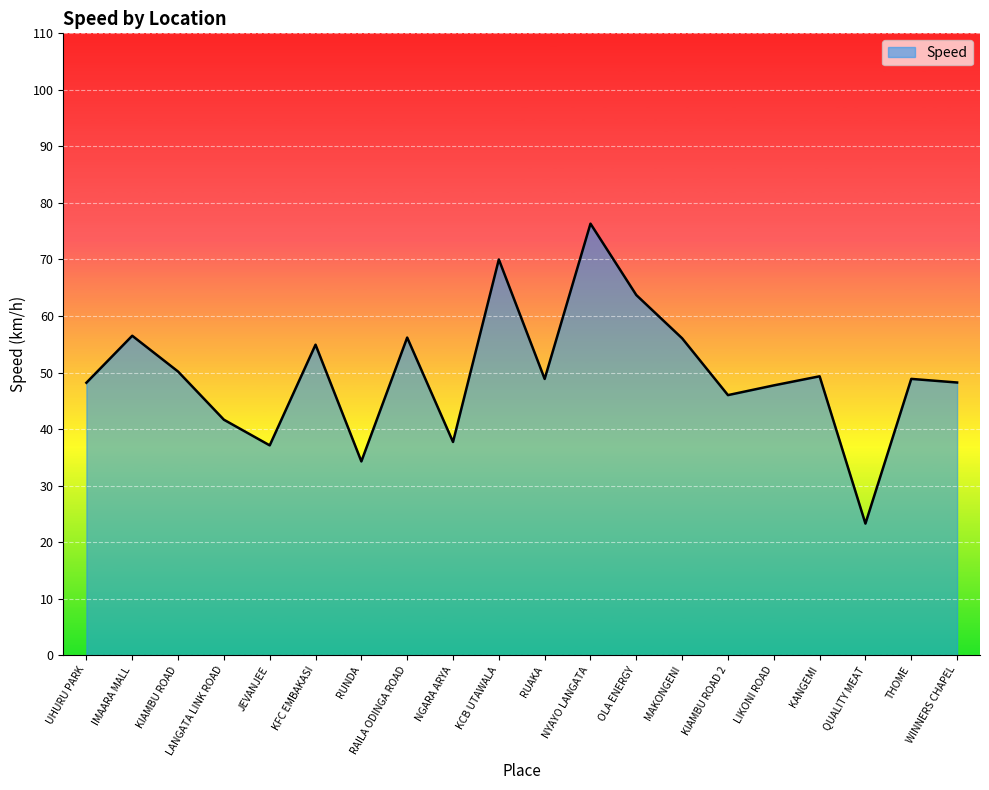

What is the approximate value at UHURU PARK?

48.2